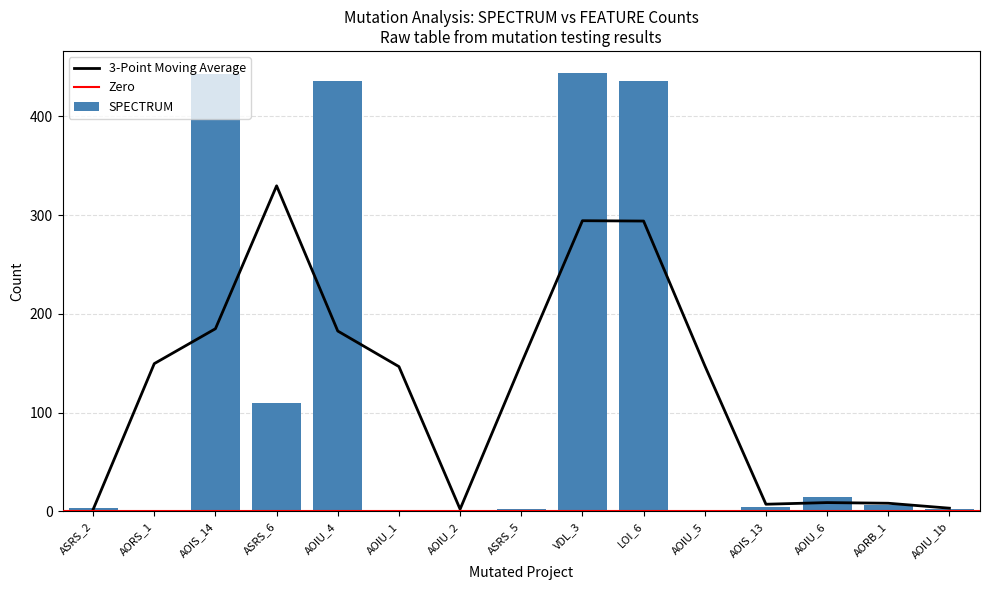

True or false: FEATURE_SPACE has a value of 0 at Empty.ElevatorSystem.Environment.AOIU_1.

True